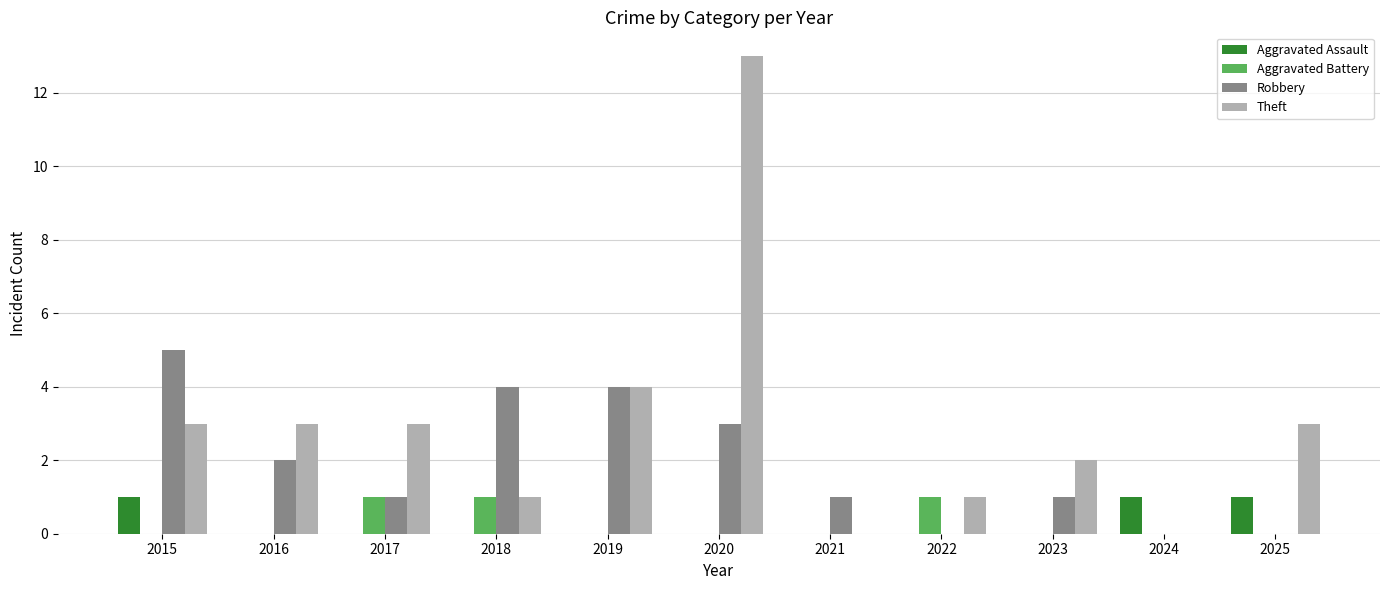

How many data points does each series have?

11